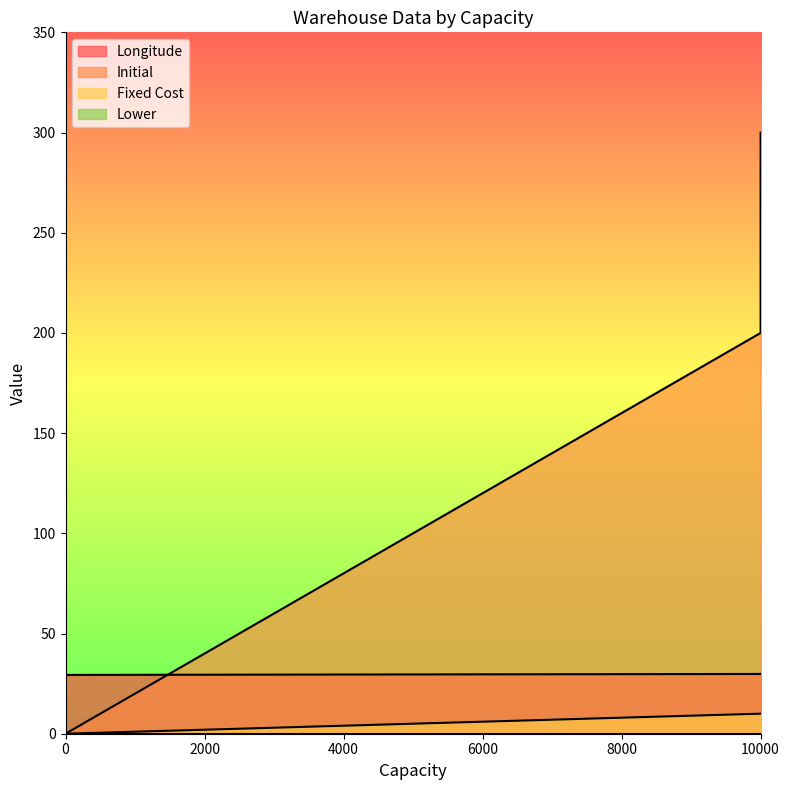

What is the highest value of the Longitude series?

29.9